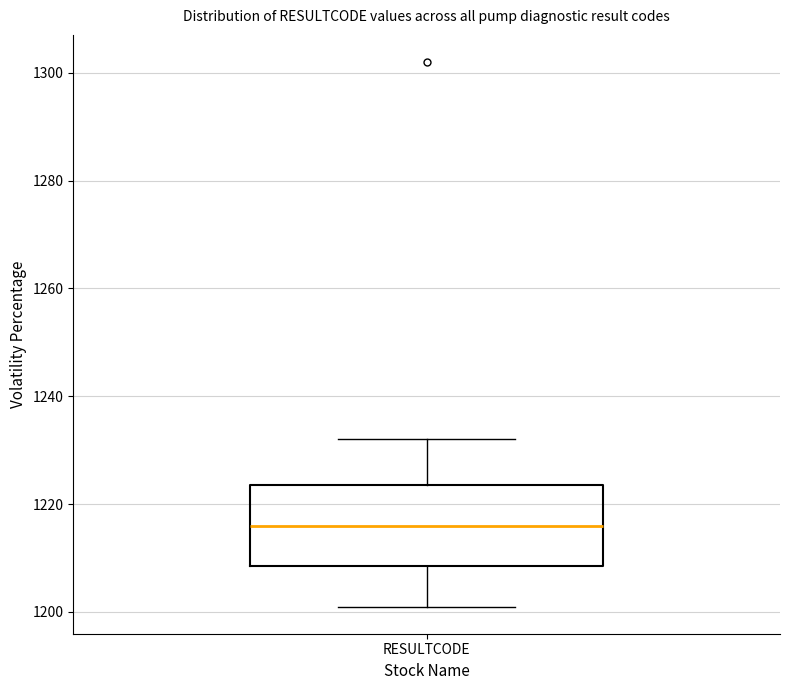

Read this box plot against the y-axis: the position of the median line, the range covered by the box, and the ends of both whiskers. The values are not printed on the chart, so give them approximately, as read against the axis.

median 1216, box 1208 to 1224, whiskers 1202 to 1232